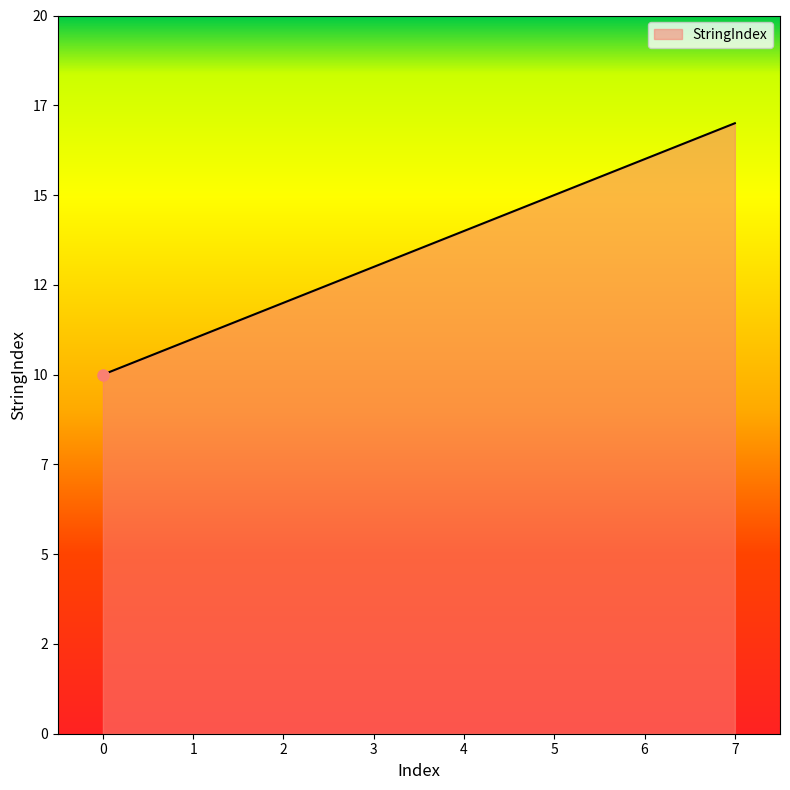

What is the value of the 1st point from the left?

10